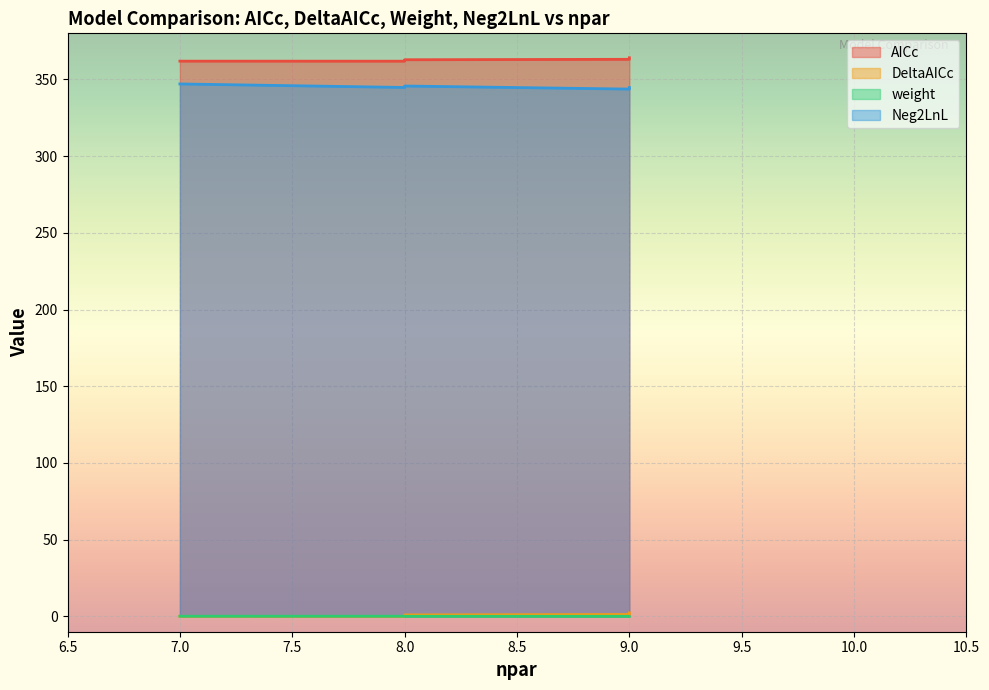

What is the greatest value displayed?

364.1